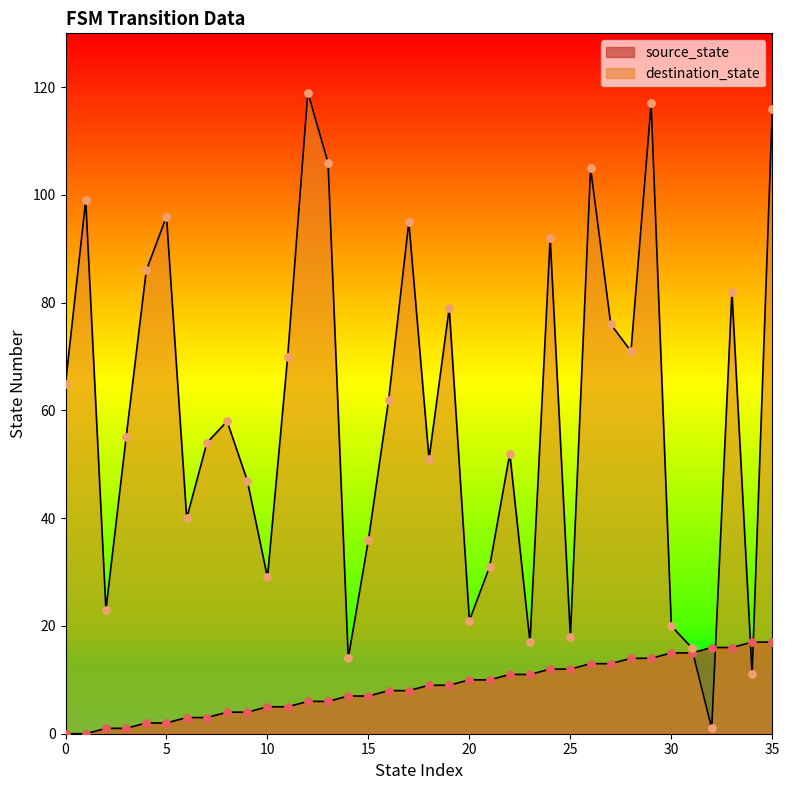

What are all the series names shown in the legend?

source_state, destination_state